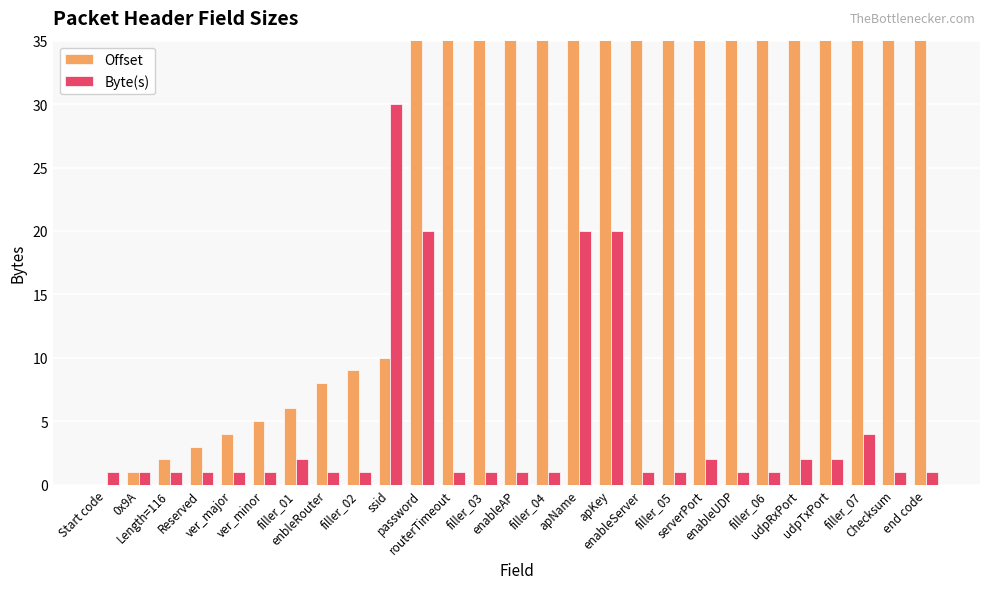

Reading left to right, extract all data points from this chart.

Offset: Start code=0	0x9A=1	Length=116=2	Reserved=3	ver_major=4	ver_minor=5	filler_01=6	enbleRouter=8	filler_02=9	ssid=10	password=40	routerTimeout=60	filler_03=61	enableAP=62	filler_04=63	apName=64	apKey=84	enableServer=104	filler_05=105	serverPort=106	enableUDP=108	filler_06=109	udpRxPort=110	udpTxPort=112	filler_07=114	Checksum=118	end code=119
Byte(s): Start code=1	0x9A=1	Length=116=1	Reserved=1	ver_major=1	ver_minor=1	filler_01=2	enbleRouter=1	filler_02=1	ssid=30	password=20	routerTimeout=1	filler_03=1	enableAP=1	filler_04=1	apName=20	apKey=20	enableServer=1	filler_05=1	serverPort=2	enableUDP=1	filler_06=1	udpRxPort=2	udpTxPort=2	filler_07=4	Checksum=1	end code=1